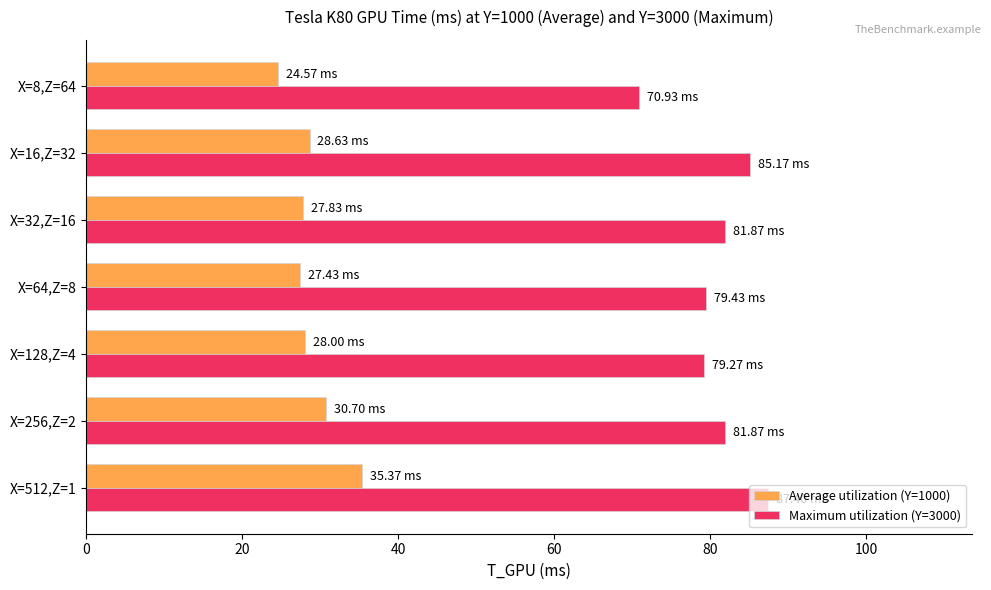

Between X=512,Z=1 and X=128,Z=4, which series saw the biggest shift?

Maximum utilization (Y=3000)